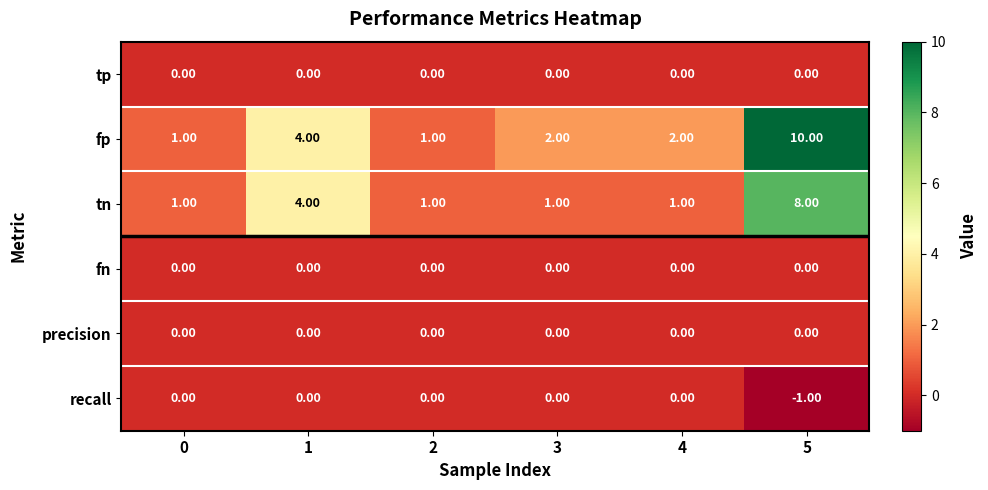

Which category has the lowest value across all series?

5